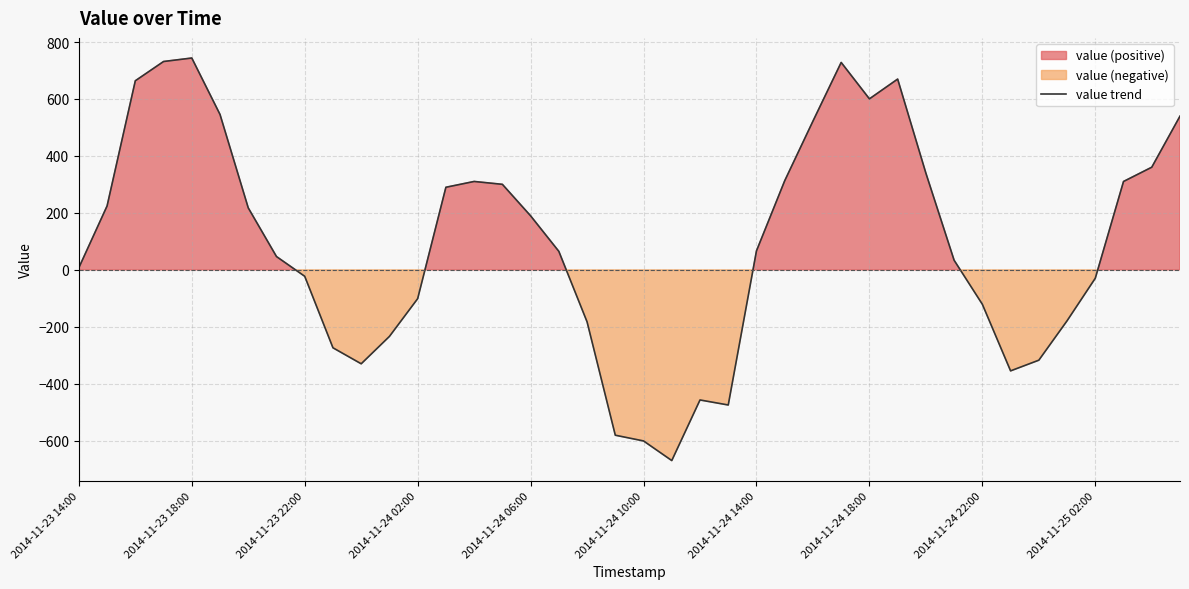

The chart shows a value of 140.0 at 30. True or false?

False